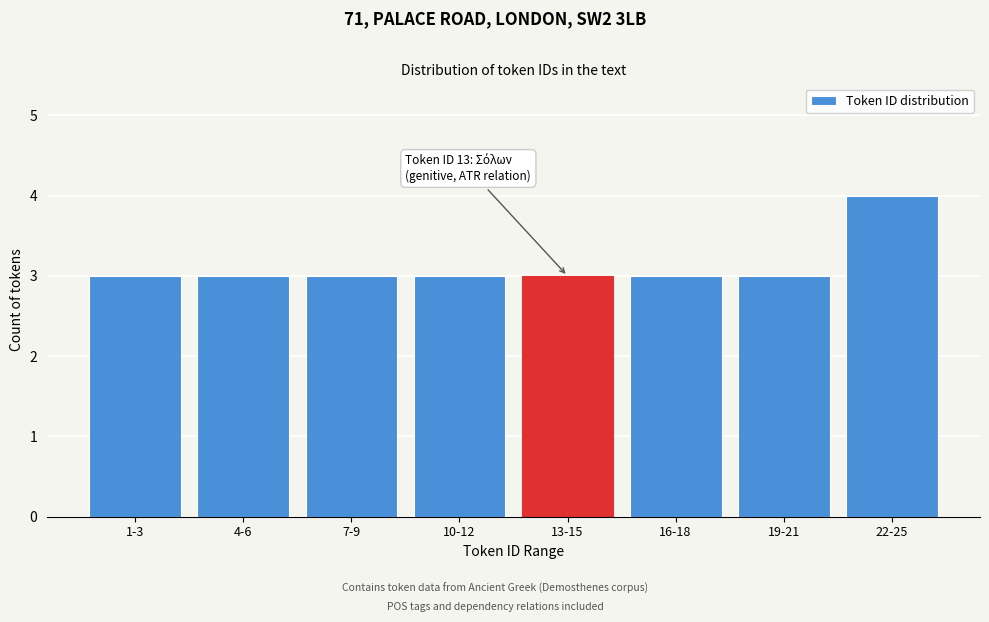

Reading left to right, list all the values displayed in this chart.

3	3	3	3	3	3	3	4